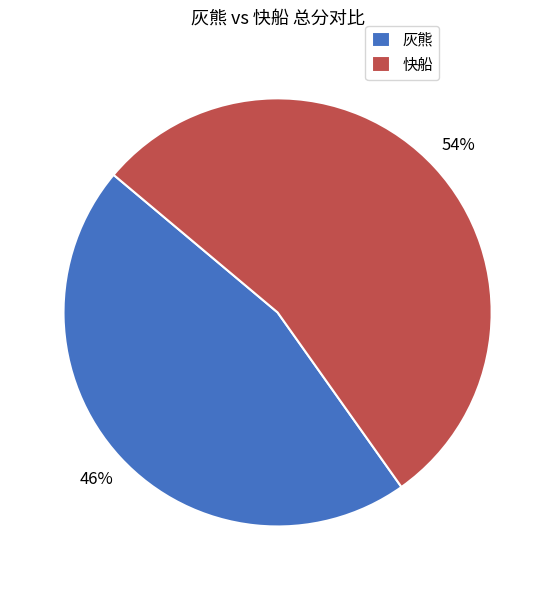

Which has a higher value, 快船 or 灰熊?

快船